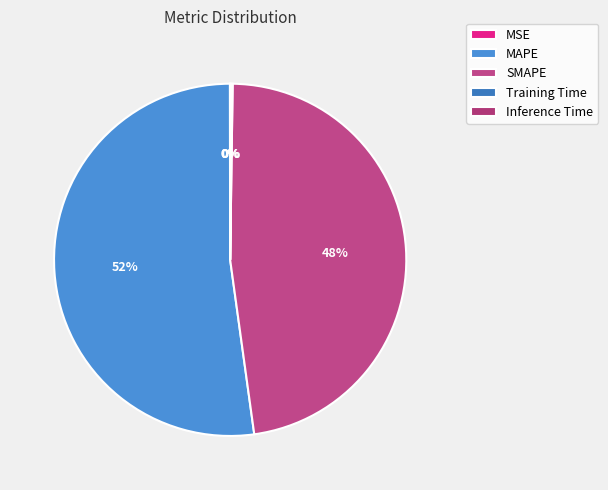

How many slices are in this pie chart?

5